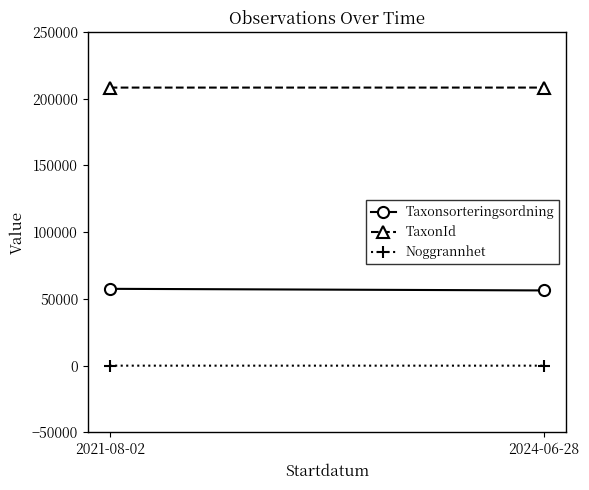

Reading right to left, extract all data points from this chart.

Taxonsorteringsordning: 56342	57549
TaxonId: 208255	208245
Noggrannhet: 5	10